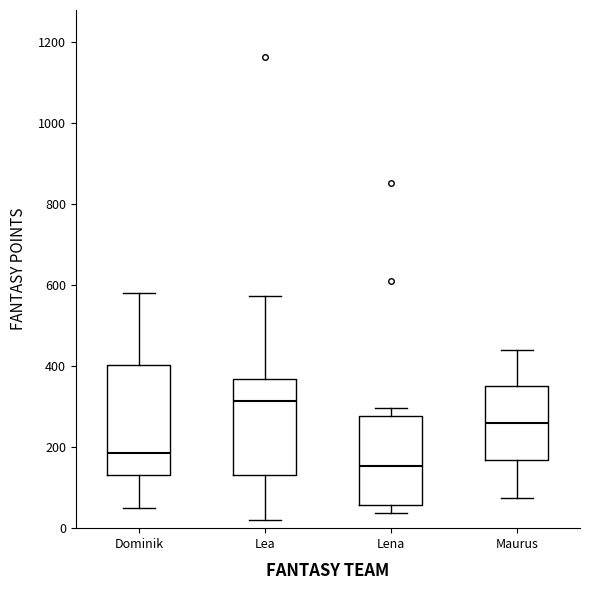

Which box is the tallest, from its lower edge to its upper edge?

Dominik